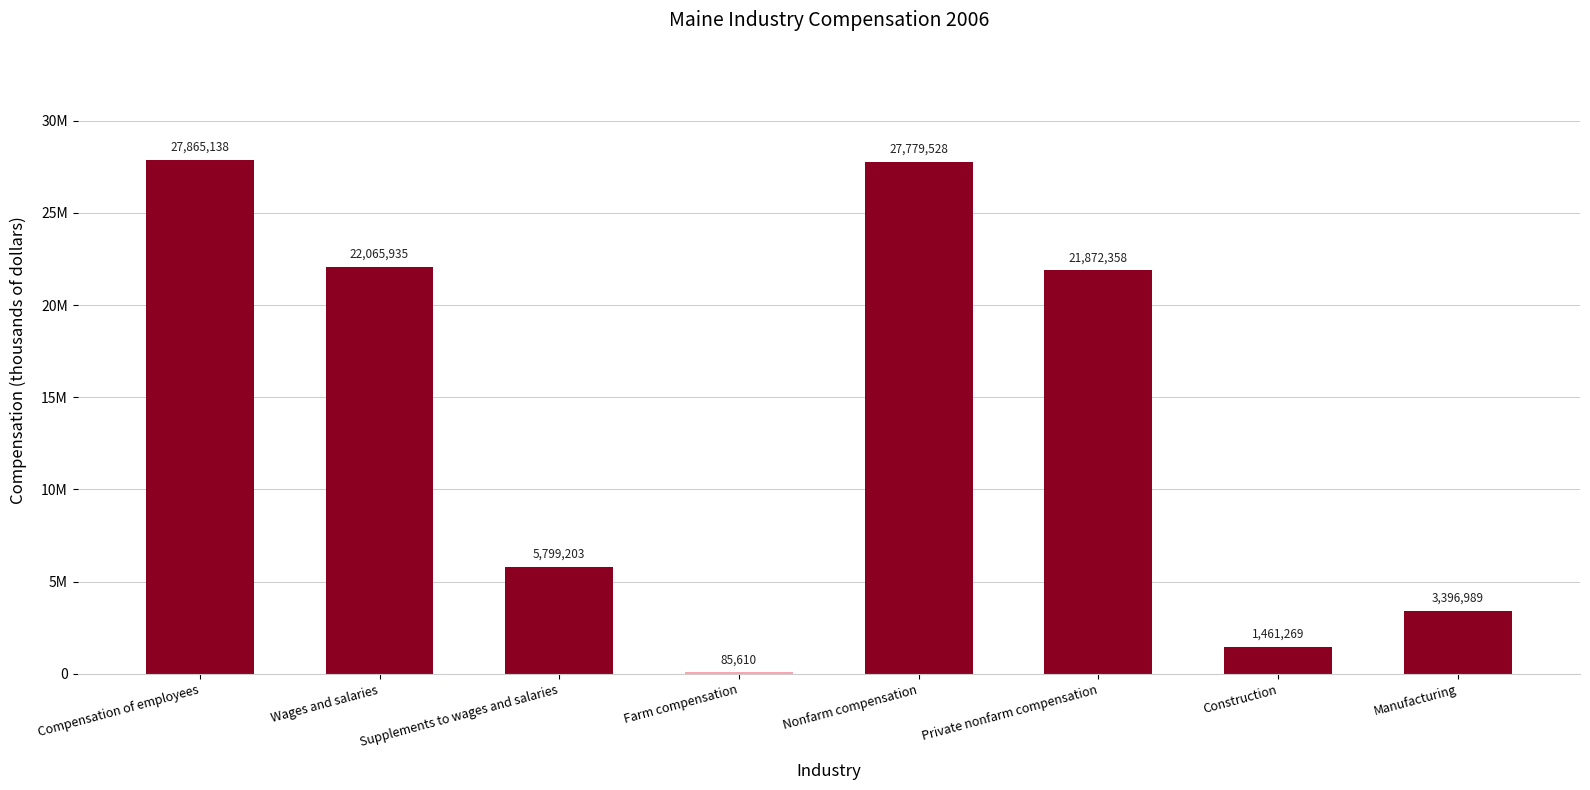

Are the bars horizontal?

No